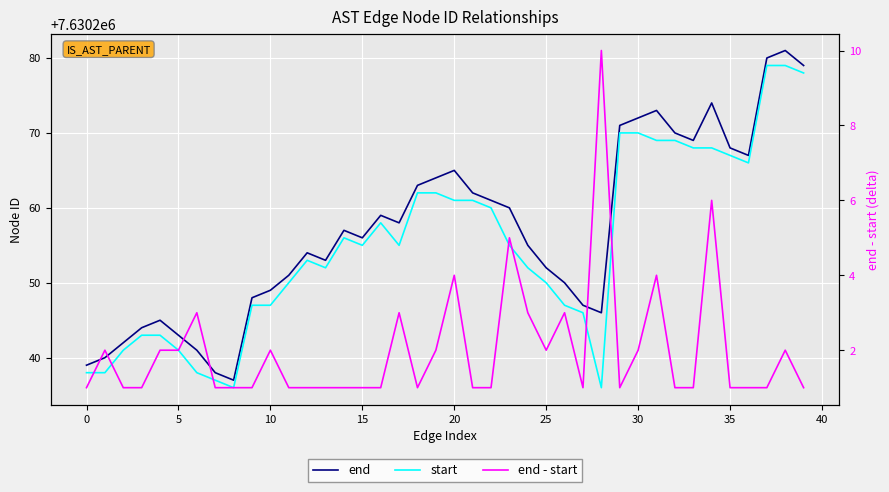

The start series shows 10257301 at 32. True or false?

False